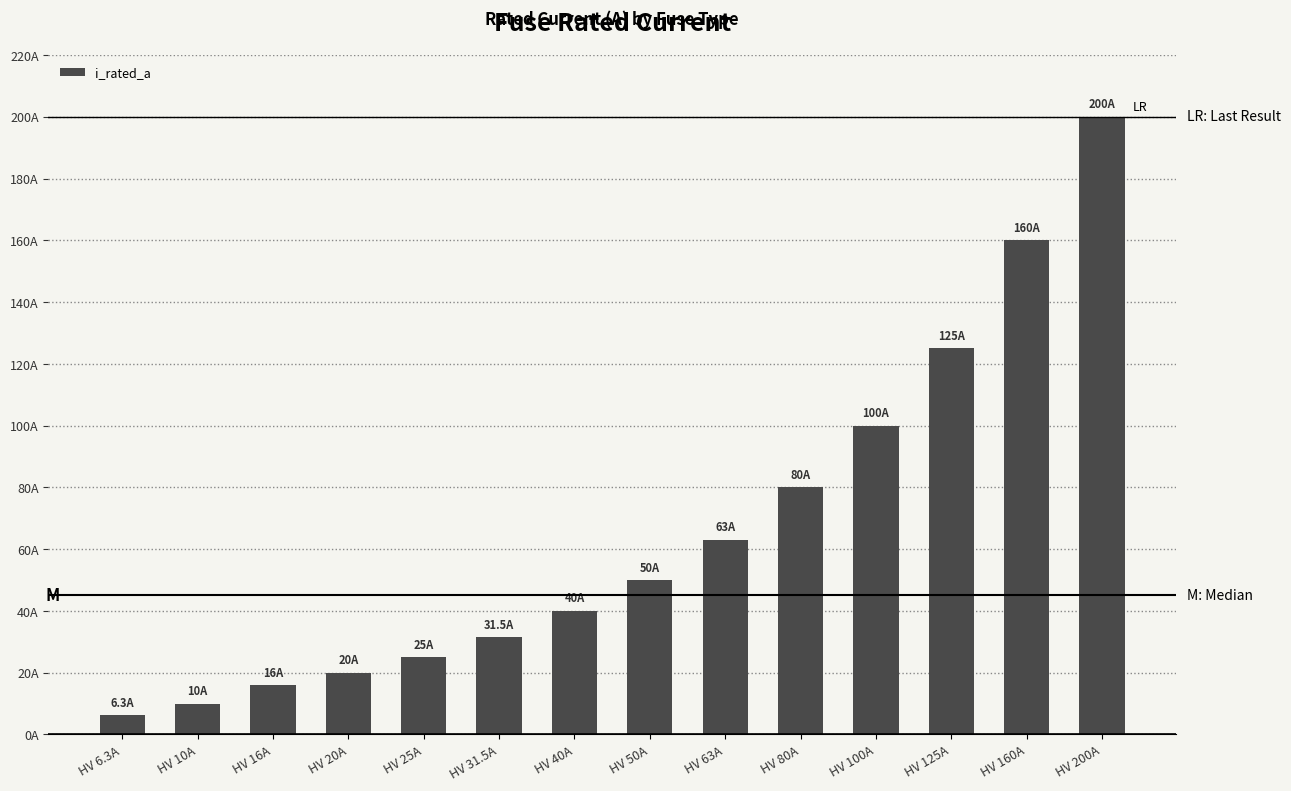

Are the bars horizontal?

No